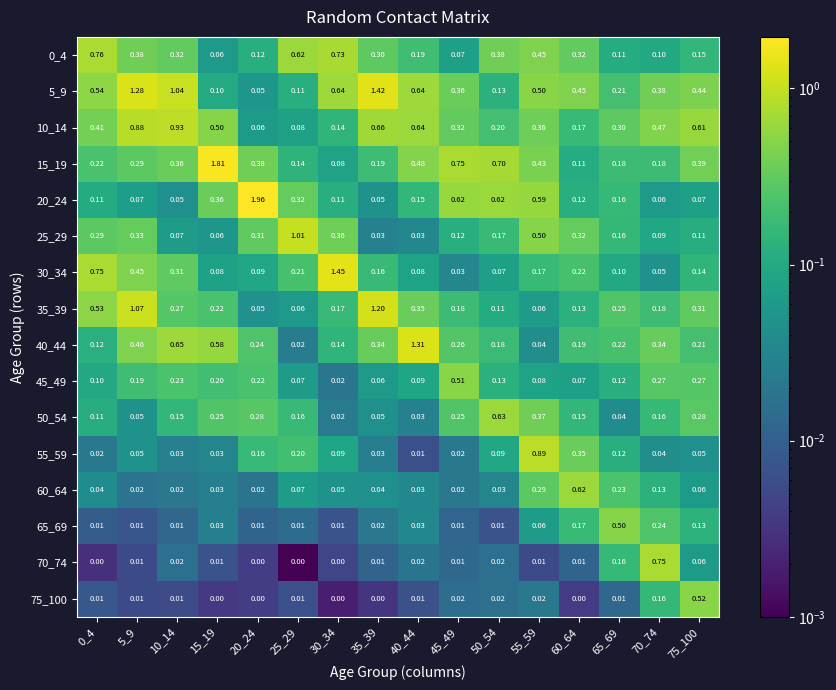

Is the value of 45_49 at 45_49 greater than the value of 25_29 at 70_74?

Yes